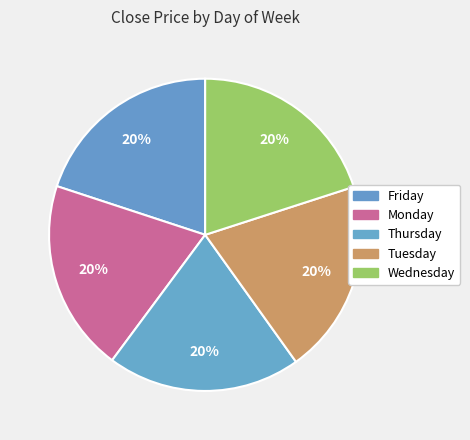

Which category has the smallest portion of the pie?

Monday